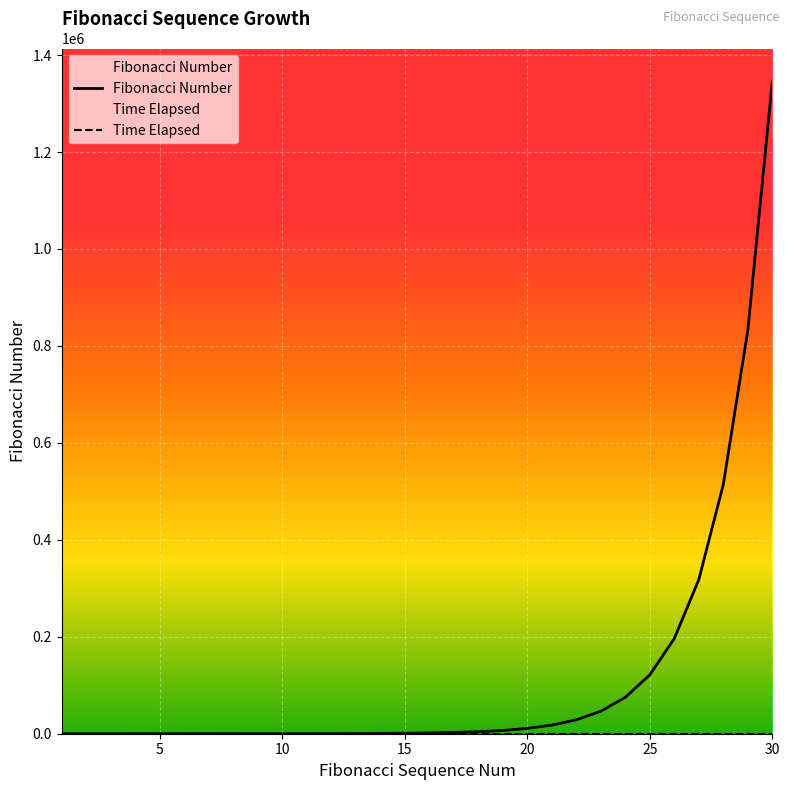

At which label is the value closest to 673135?

29